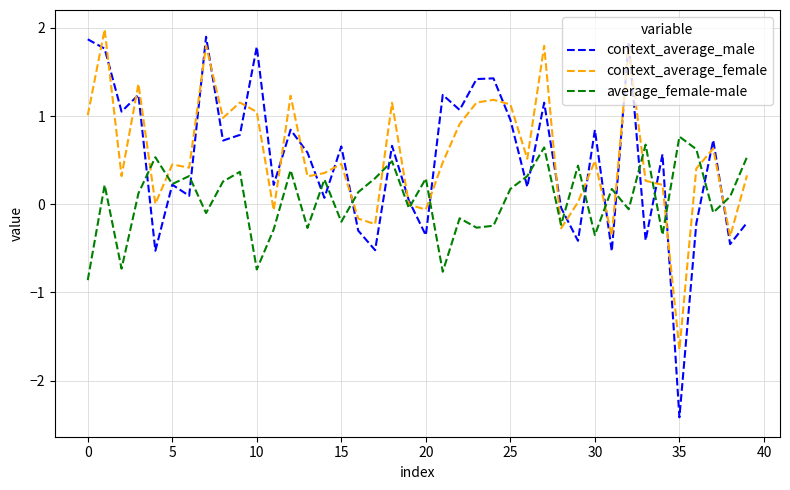

Which series has the largest range (max minus min)?

context_average_male